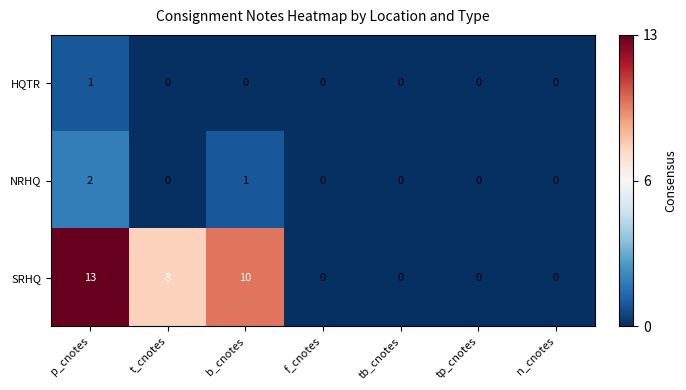

What is the difference between the maximum and minimum values in the SRHQ series?

13